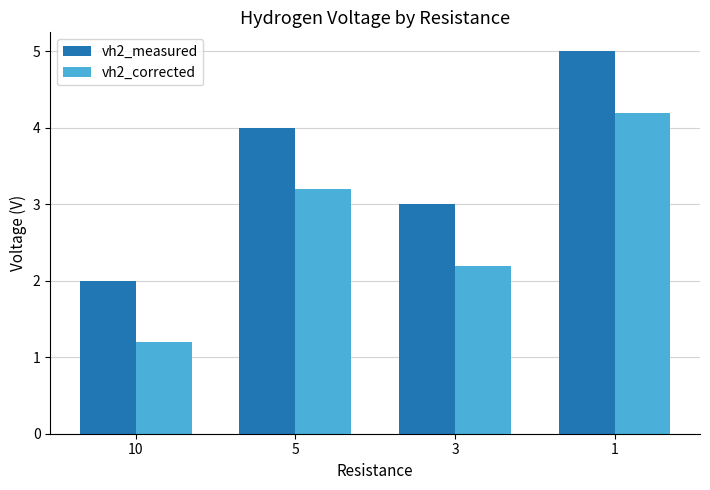

Does the chart contain stacked bars?

No